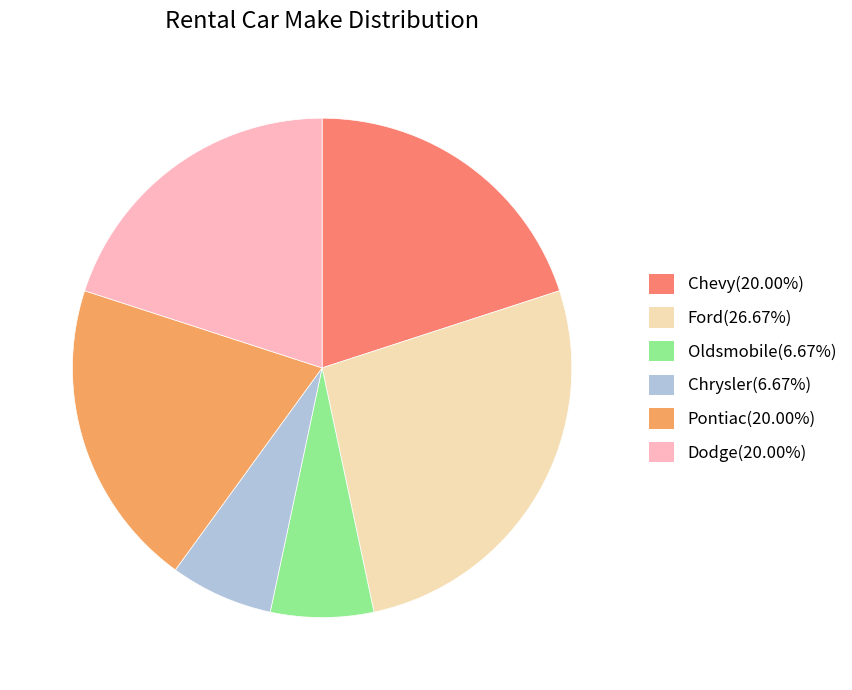

Is there any slice that represents more than half of the pie?

No